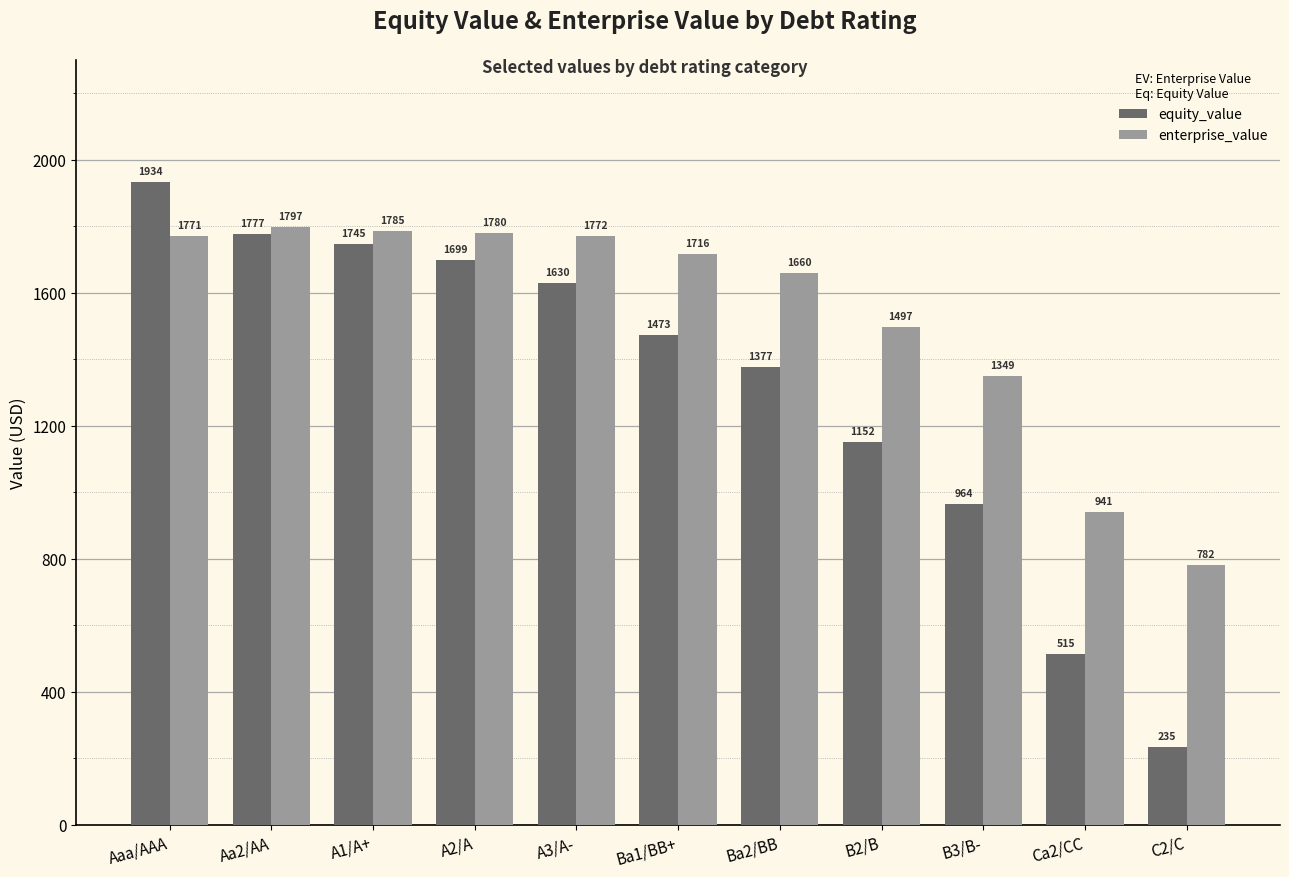

At A3/A-, list the series in order from smallest to largest.

equity_value, enterprise_value